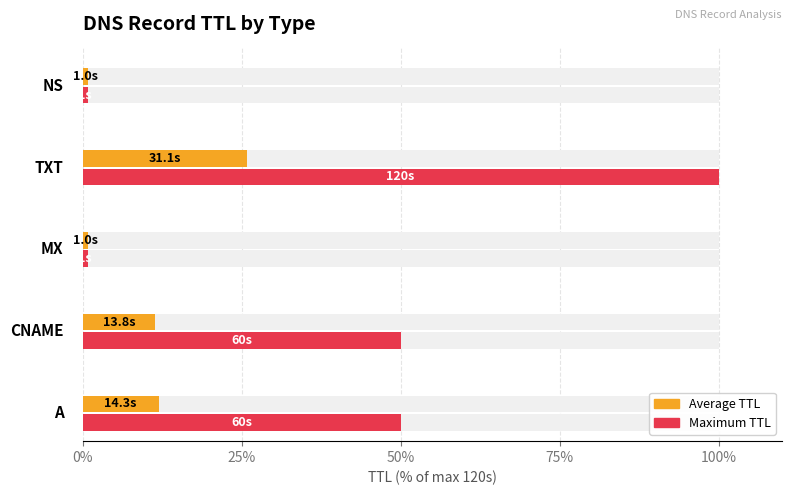

Reading left to right, extract all data points from this chart.

Average TTL: 0%=11.9	25%=11.5	50%=0.8	75%=25.9	100%=0.8
Maximum TTL: 0%=50.0	25%=50.0	50%=0.8	75%=100.0	100%=0.8